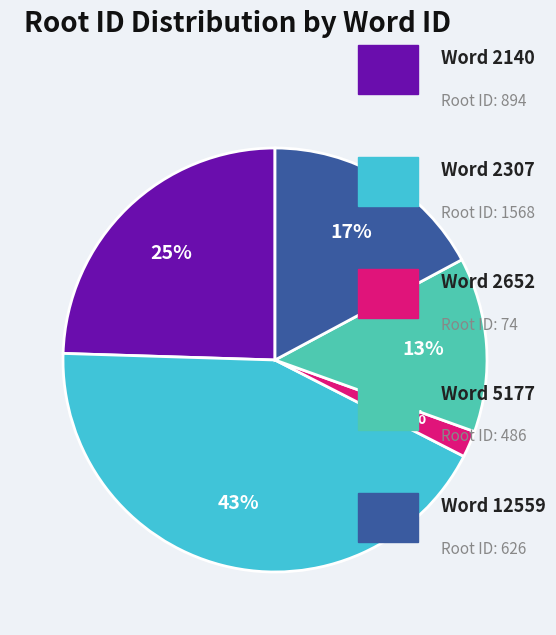

To the nearest percent, what is the difference between the largest and smallest slice percentages?

41%